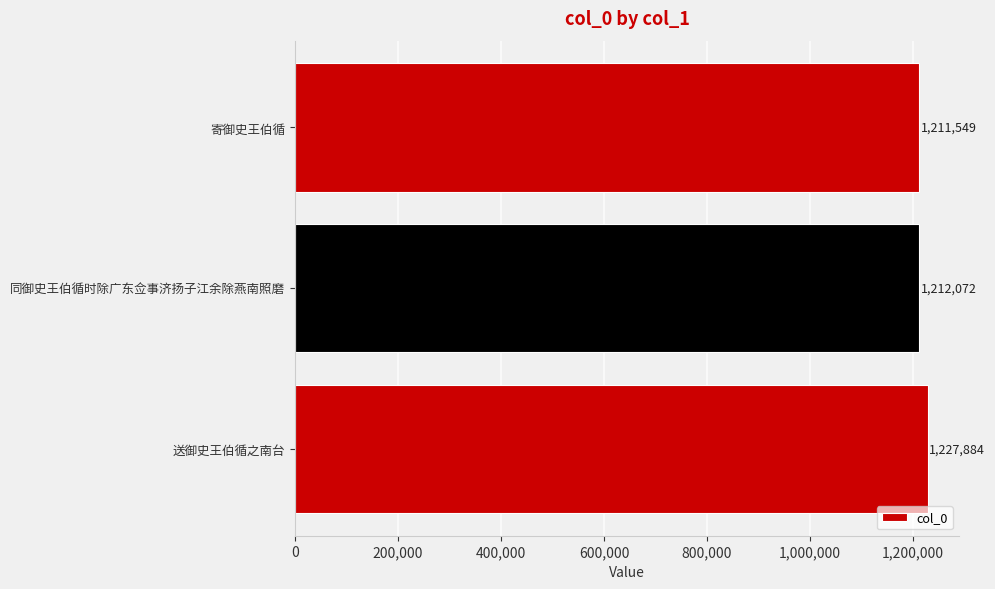

True or false: the data shows 1212072 at 同御史王伯循时除广东佥事济扬子江余除燕南照磨.

True